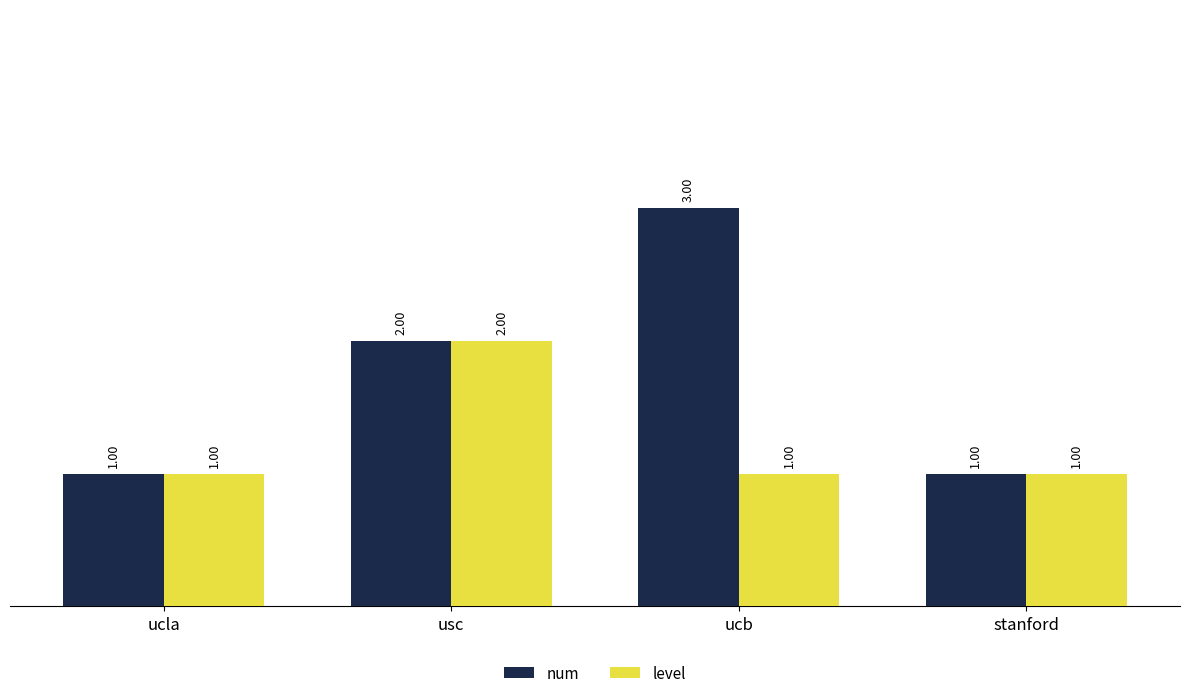

Read the num value at ucla.

1